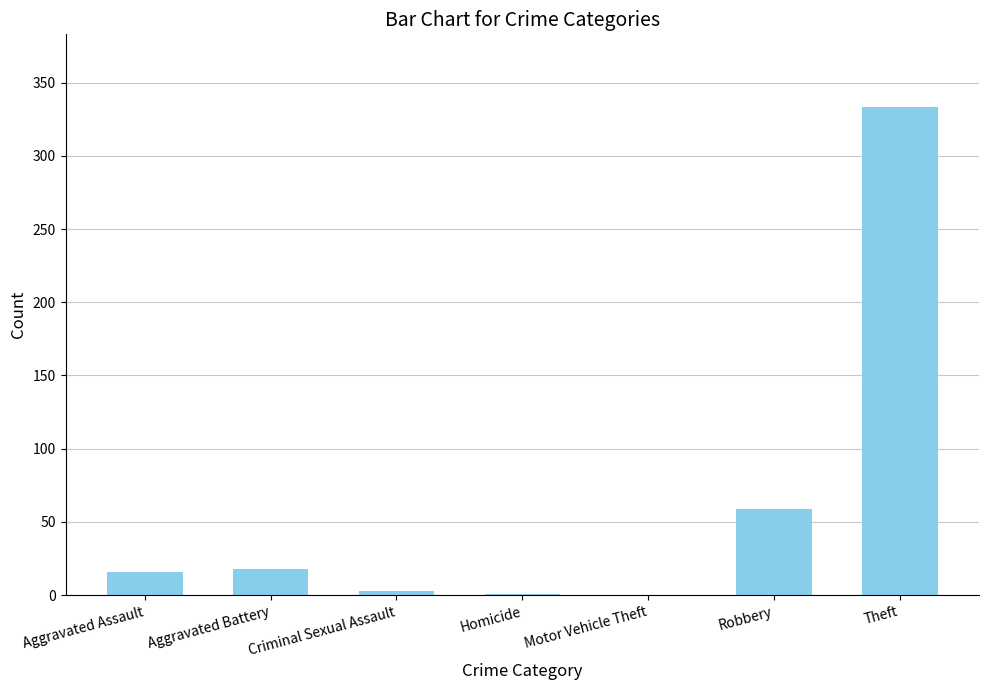

Where is the data nearest to the value 166?

Robbery